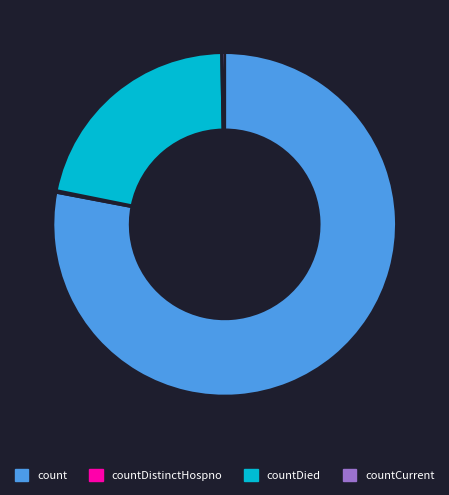

Between countCurrent and count, which is larger?

count